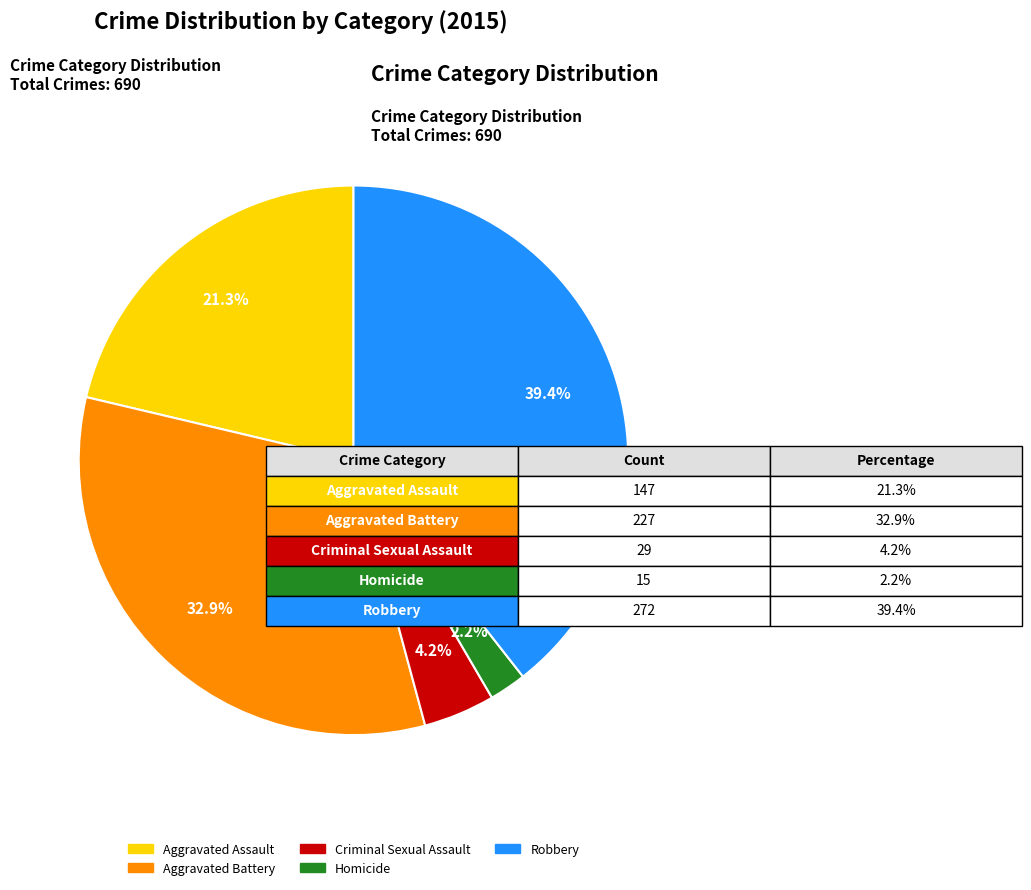

What percentage do Criminal Sexual Assault and Aggravated Battery together represent?

37.1%